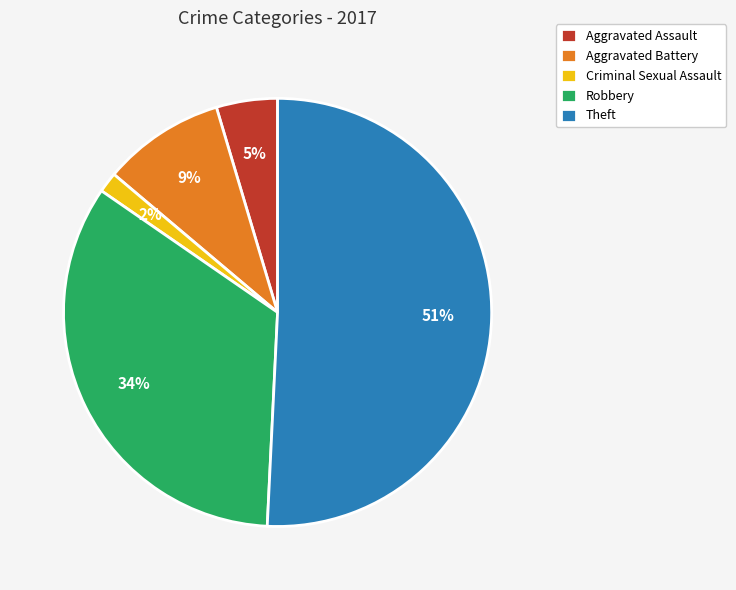

Does any single category account for the majority?

Yes